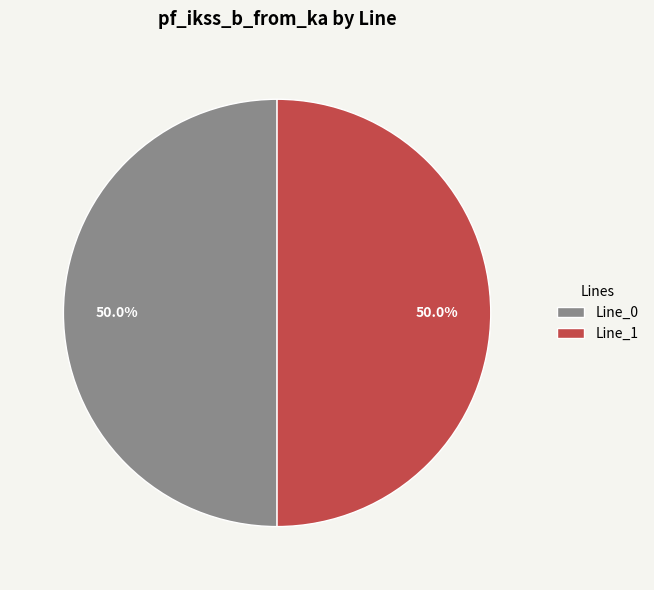

To the nearest percent, what portion does Line_1 represent?

50%